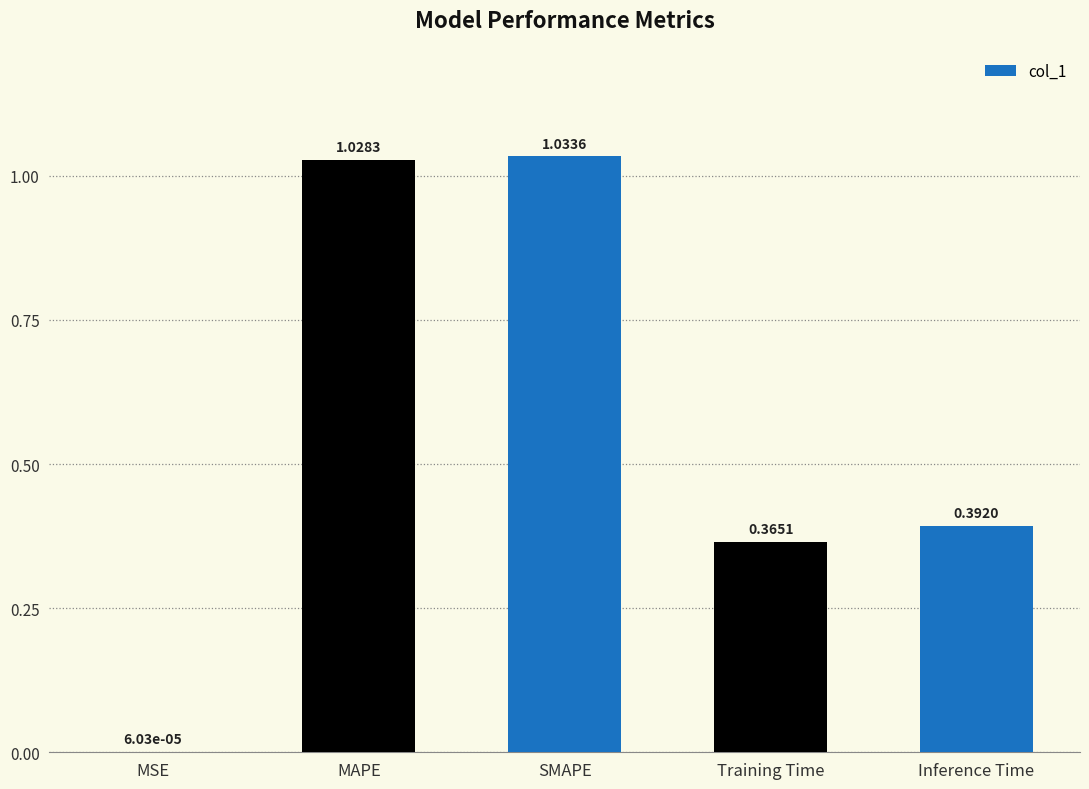

What is the sum of all values?

2.8